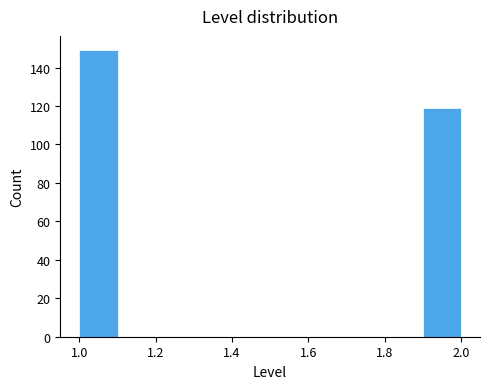

Reading left to right, transcribe this chart: for each bar, give the range it covers on the x-axis and its height. The values are not printed on the chart, so give them approximately, as read against the axis.

1.0 to 1.1: 150
1.1 to 1.2: 0
1.2 to 1.3: 0
1.3 to 1.4: 0
1.4 to 1.5: 0
1.5 to 1.6: 0
1.6 to 1.7: 0
1.7 to 1.8: 0
1.8 to 1.9: 0
1.9 to 2.0: 120